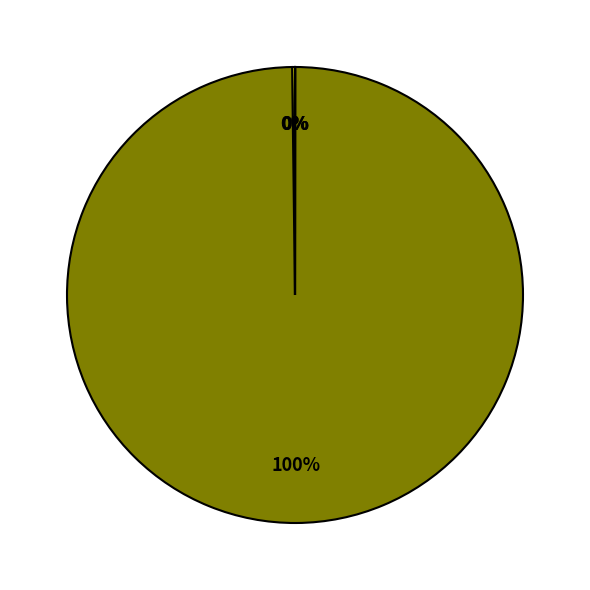

Is there any slice that represents more than half of the pie?

Yes